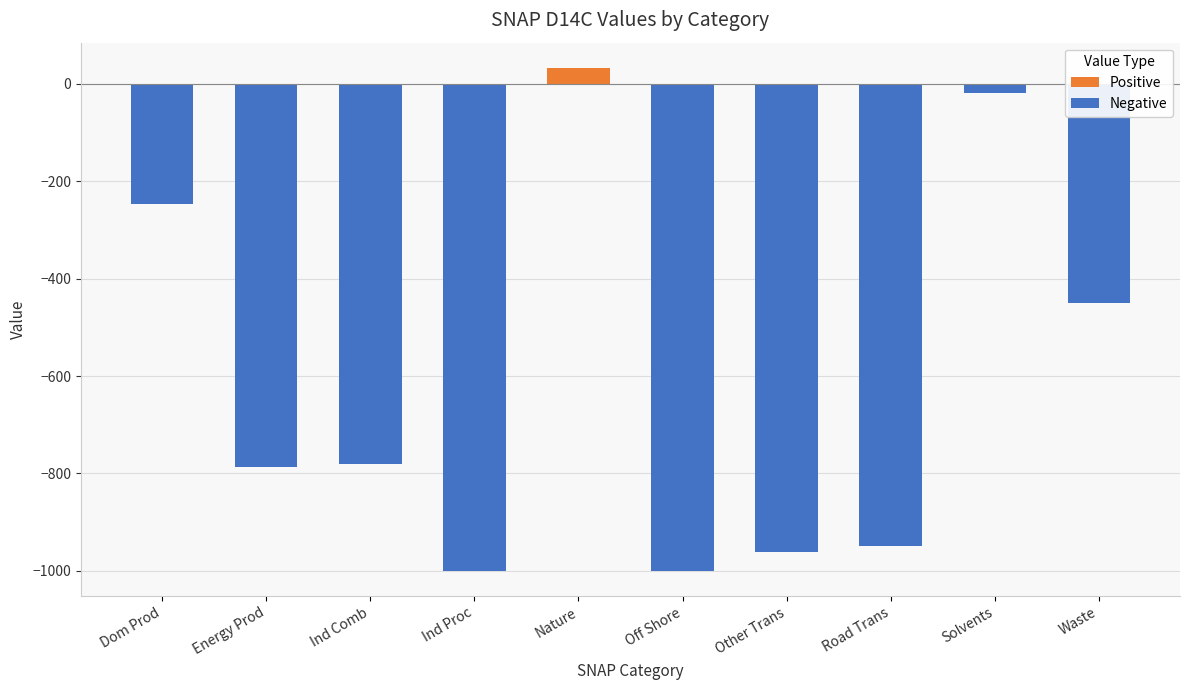

What is the sum of all values?

-6160.5